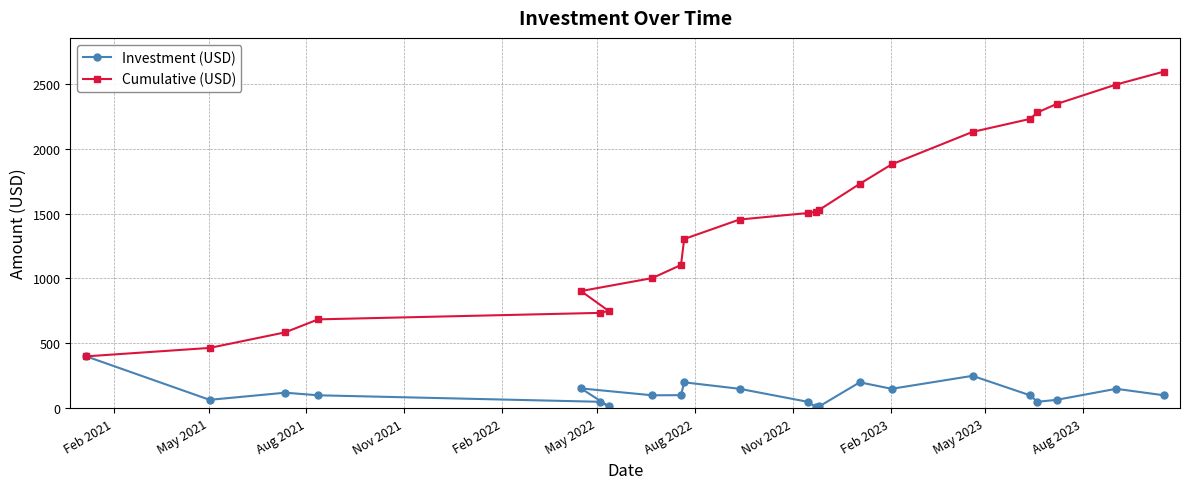

What is the value of the Cumulative (USD) point at the 13th from the left?

1514